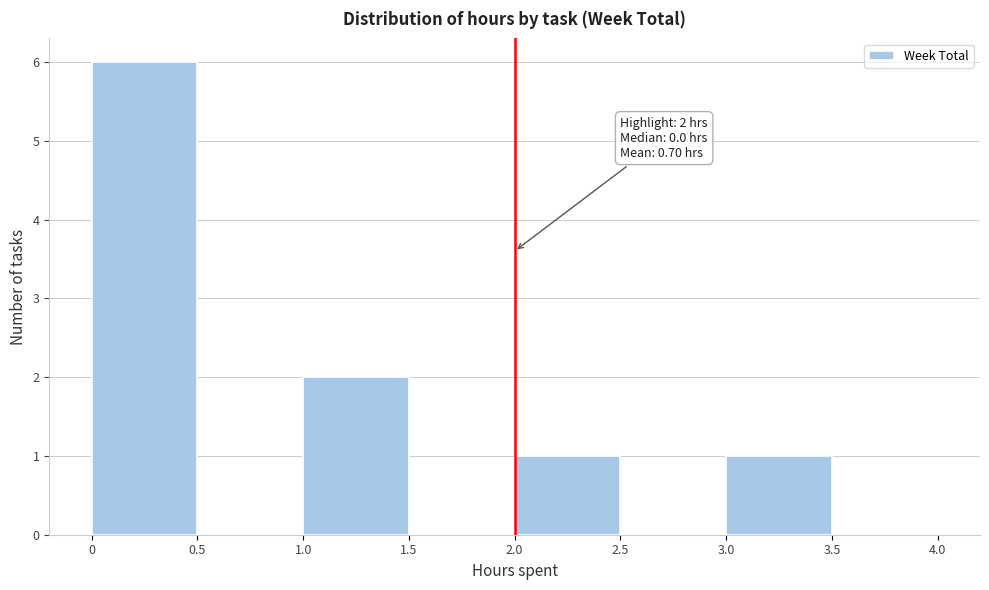

Which range on the x-axis has the tallest bar?

0 to 0.5